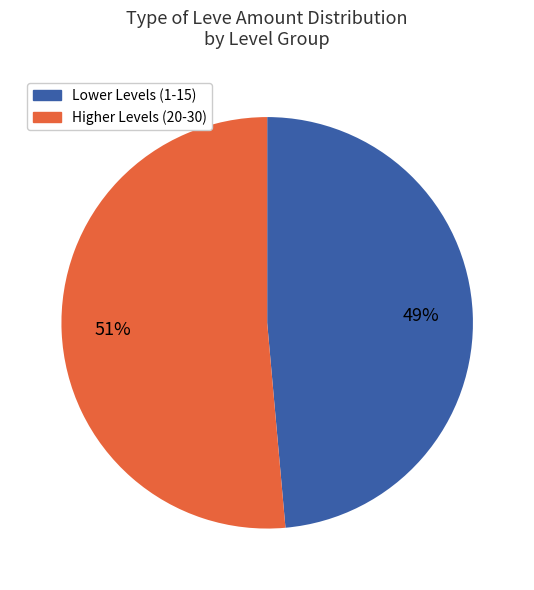

Does any single category account for the majority?

Yes